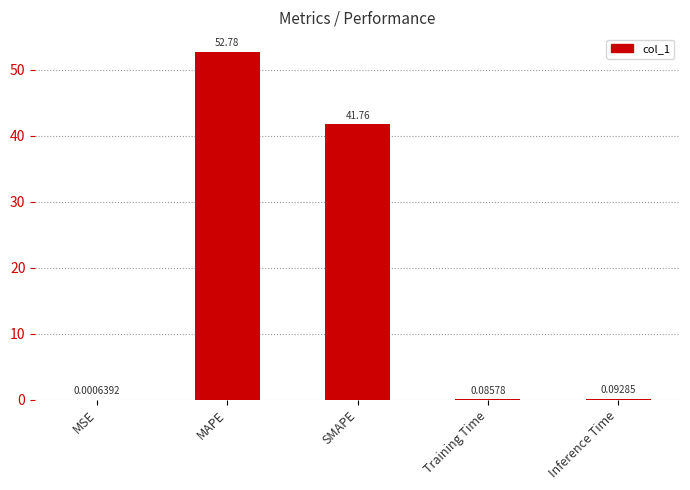

What is the maximum value shown in the chart?

52.8